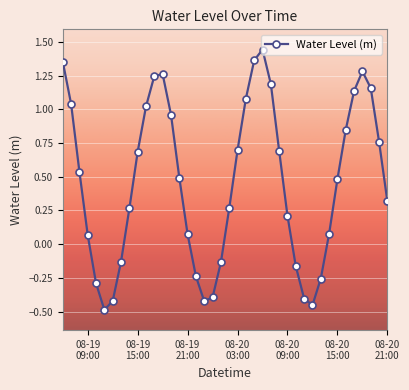

What is the difference between the maximum and second lowest values?

1.9